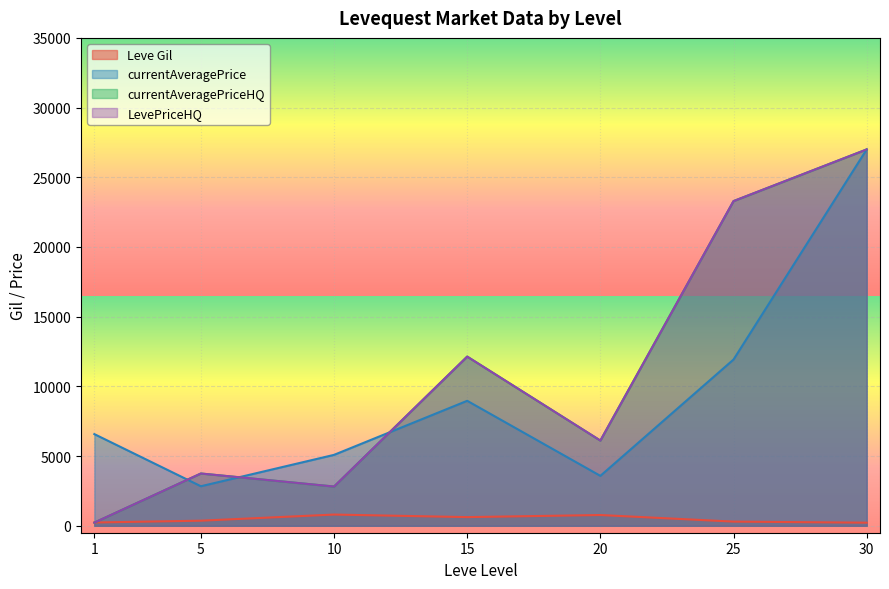

What are all the series names shown in the legend?

Leve Gil, currentAveragePrice, currentAveragePriceHQ, LevePriceHQ